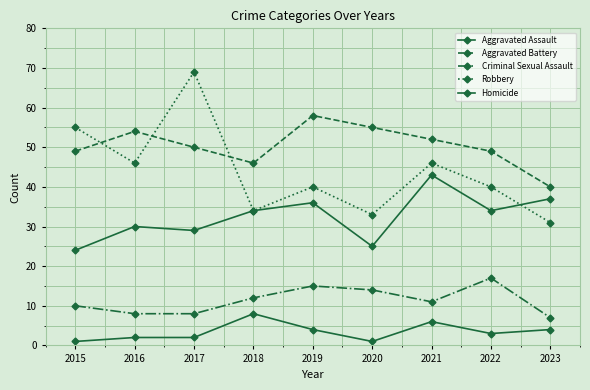

Between 2017 and 2022, which is larger?

2022